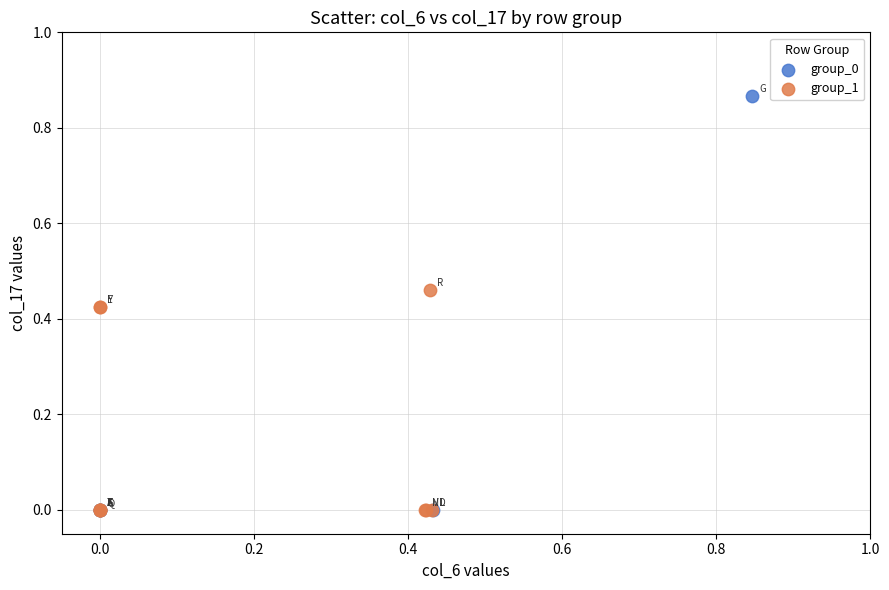

Which series reaches the maximum Y coordinate?

group_0